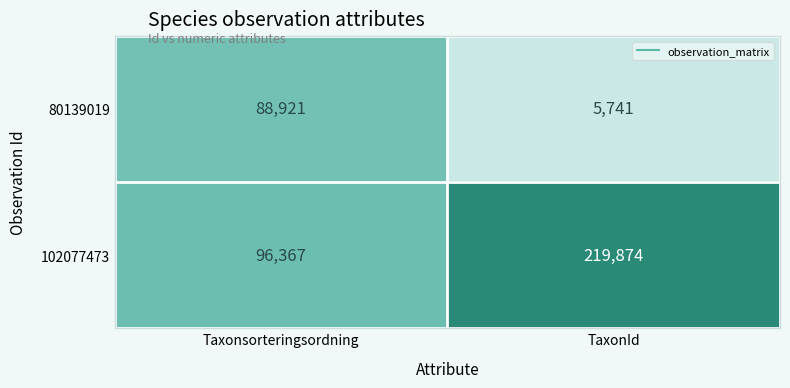

Read the 102077473 value at TaxonId, to the nearest 100.

219900